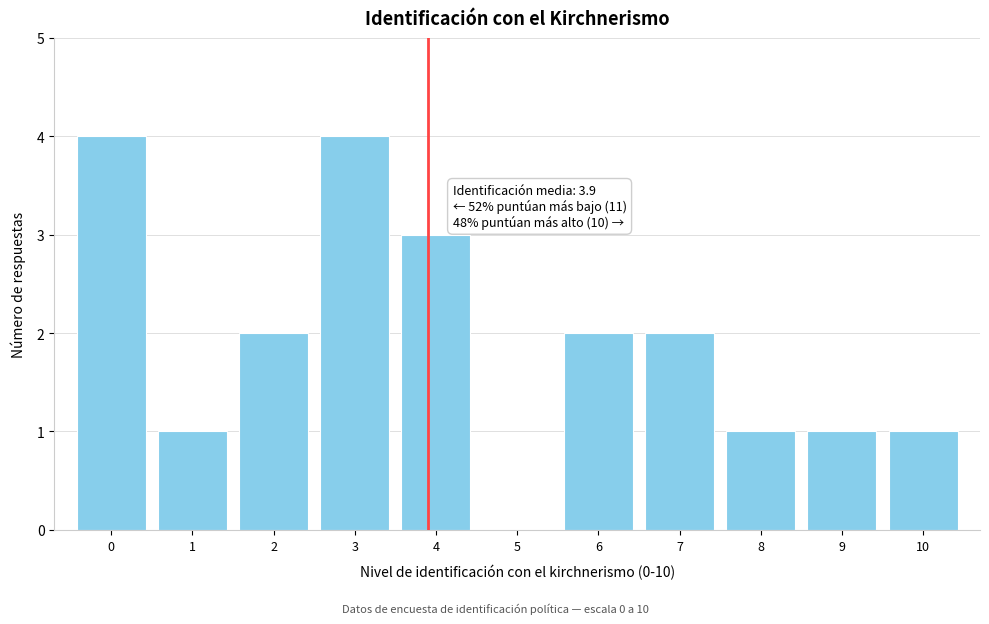

Reading left to right, transcribe all the data shown in this chart.

0=4	1=1	2=2	3=4	4=3	5=0	6=2	7=2	8=1	9=1	10=1